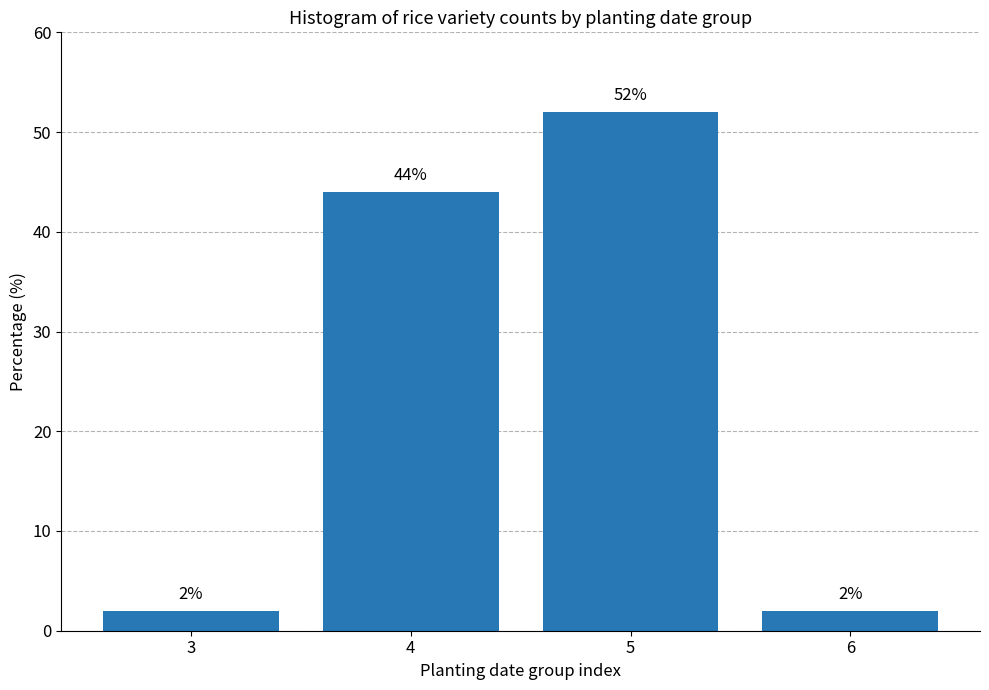

Reading left to right, list all the values displayed in this chart.

2	44	52	2